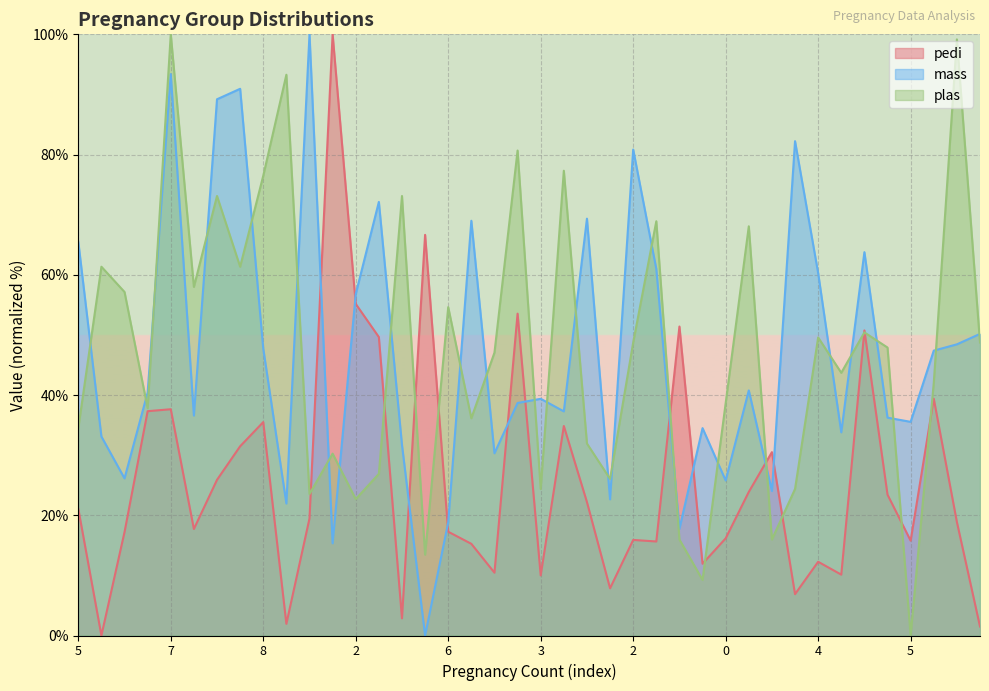

How many intersections are there between mass and plas?

26